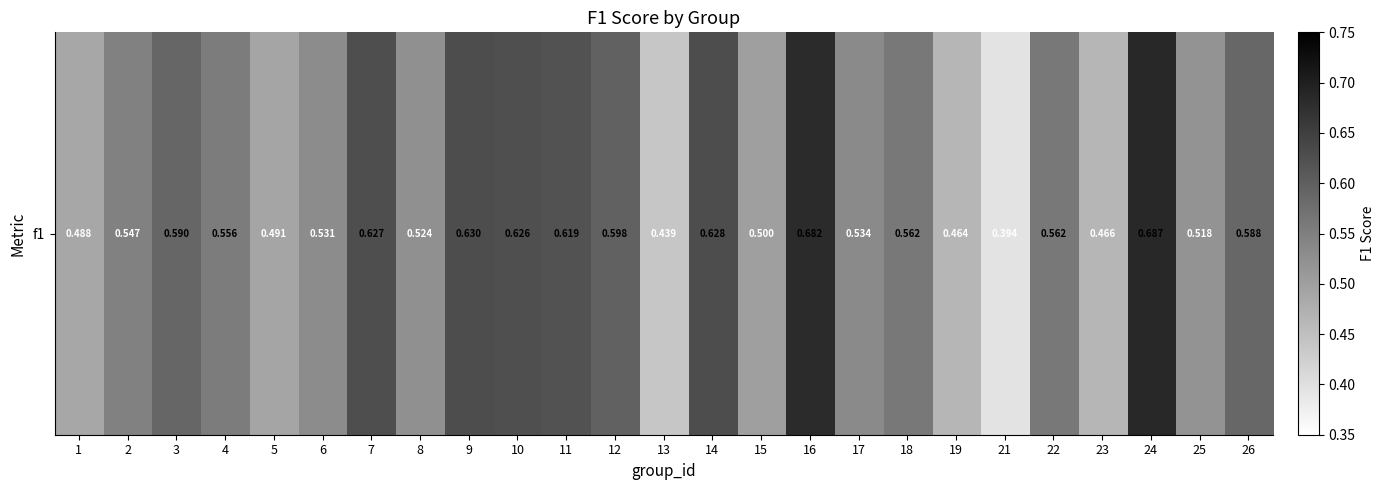

Is it true that the value at 10 is 1.0?

False